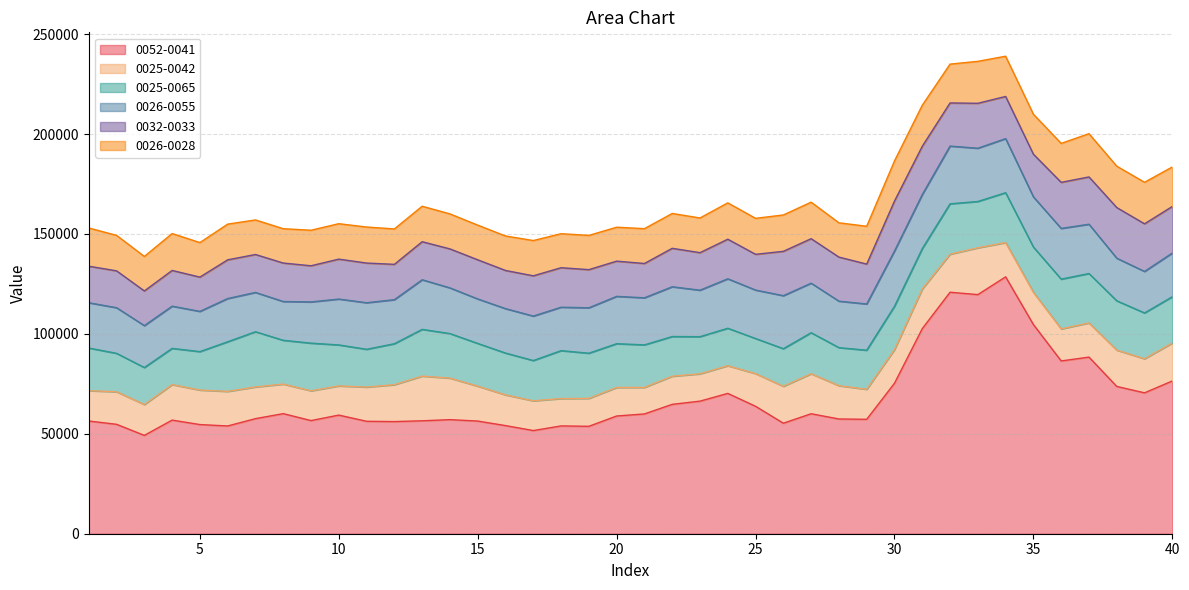

Is the value of 0025-0042 at 30 greater than the value of 0026-0055 at 35?

No